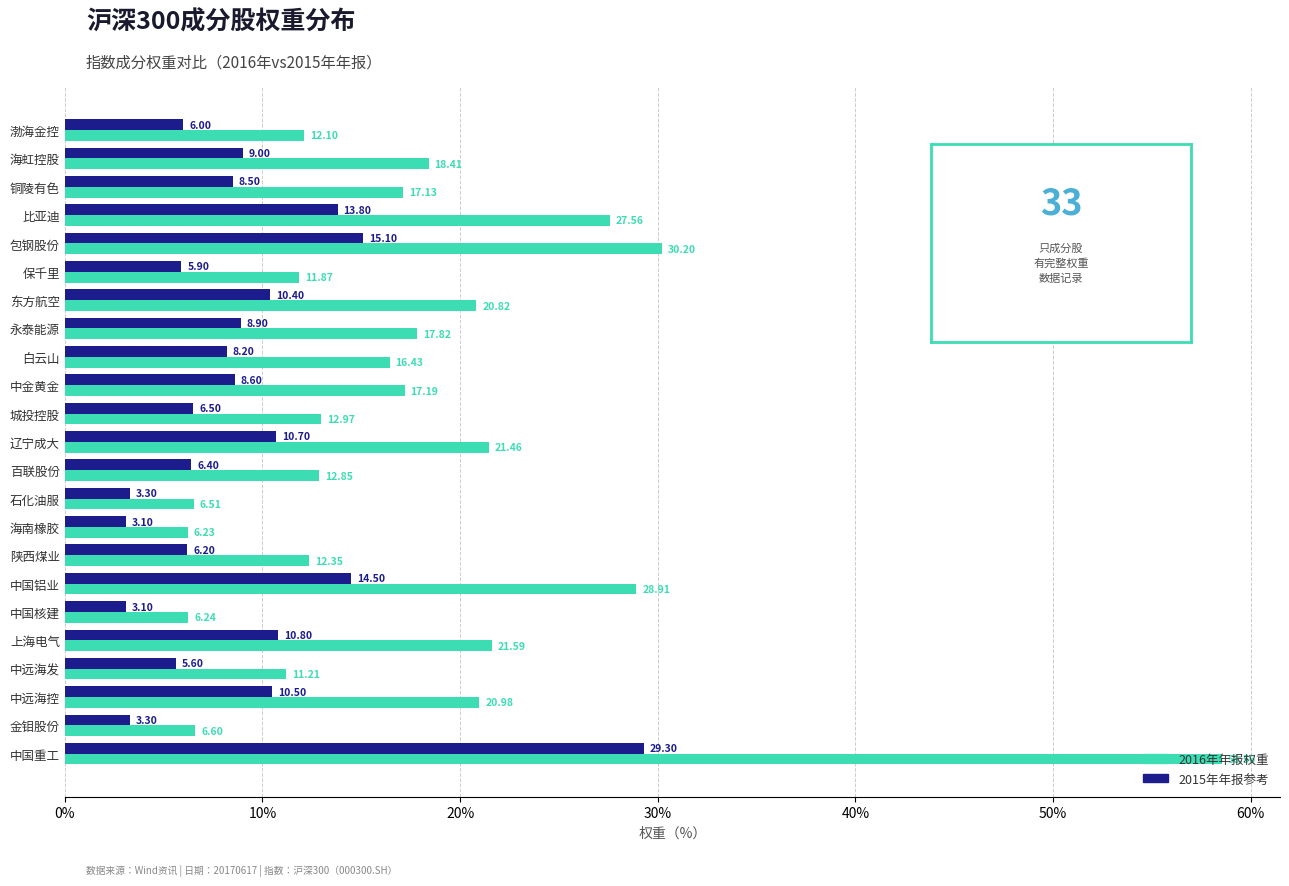

Which series has the largest total across all categories?

2016年年报权重